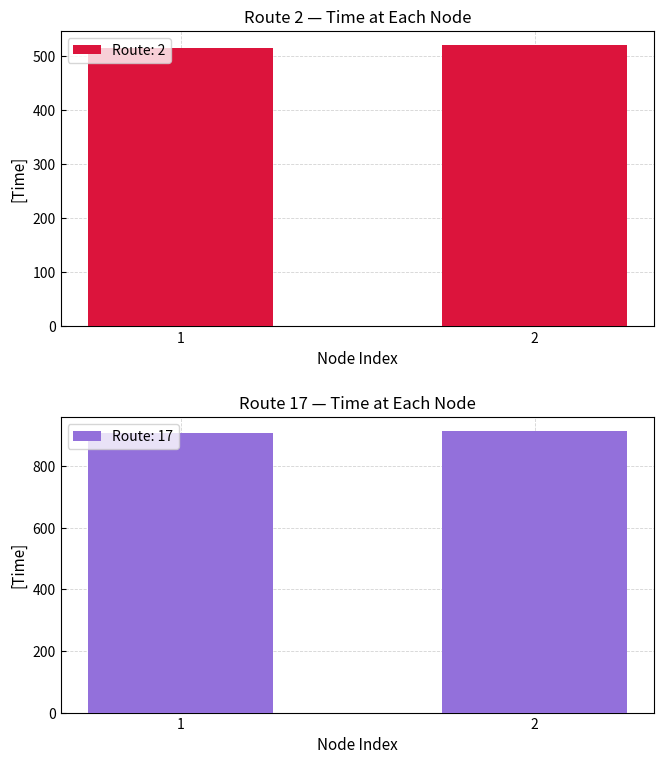

Reading right to left, transcribe all the data shown in this chart.

913	908	520	515